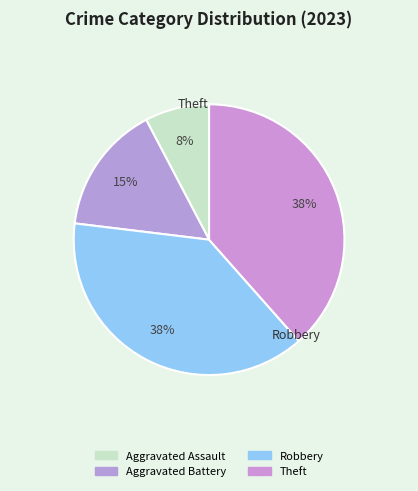

Combined, what portion of the pie is Robbery and Aggravated Assault?

46.2%